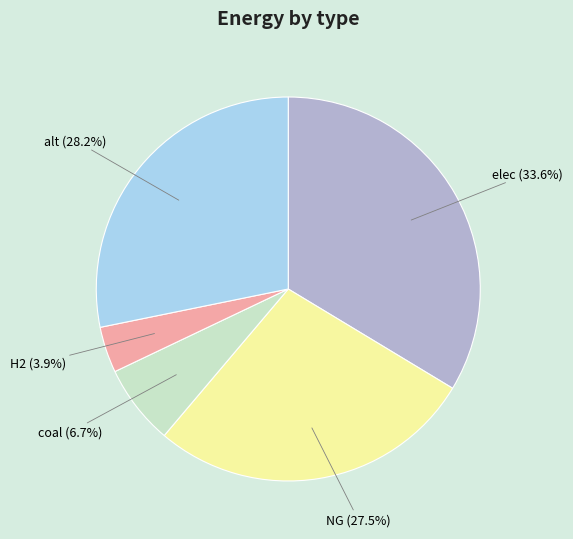

The NG slice represents 42% of the pie. True or false?

False